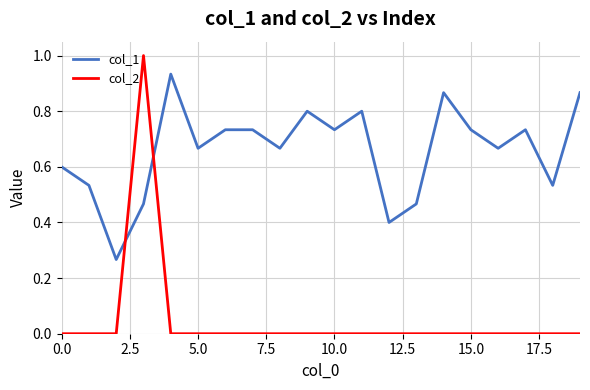

What is the difference between the maximum and minimum values in the col_2 series?

1.0